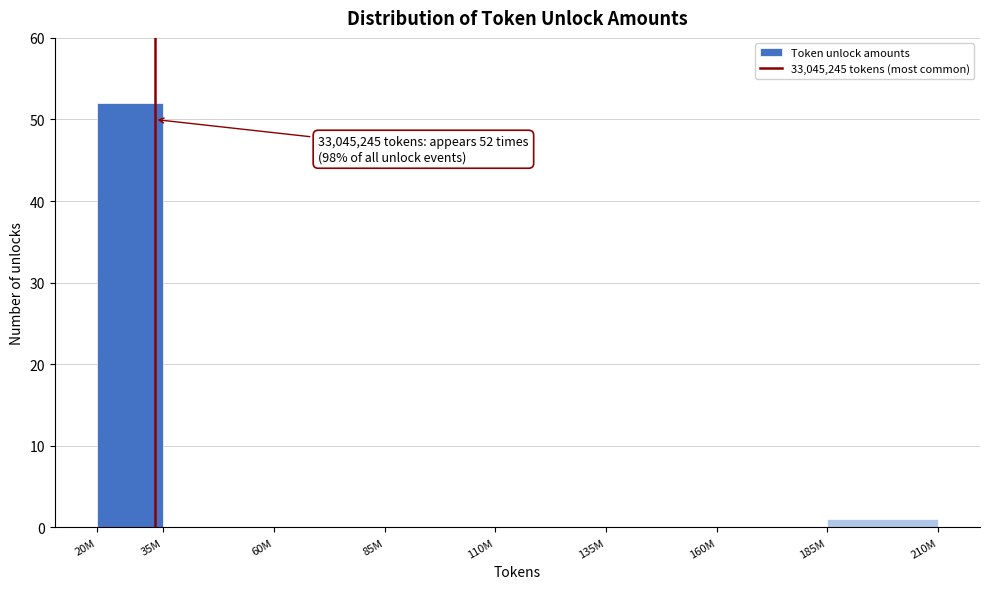

Reading left to right, what are all the values shown in this chart?

20M=52	35M=0	60M=0	85M=0	110M=0	135M=0	160M=0	185M=1